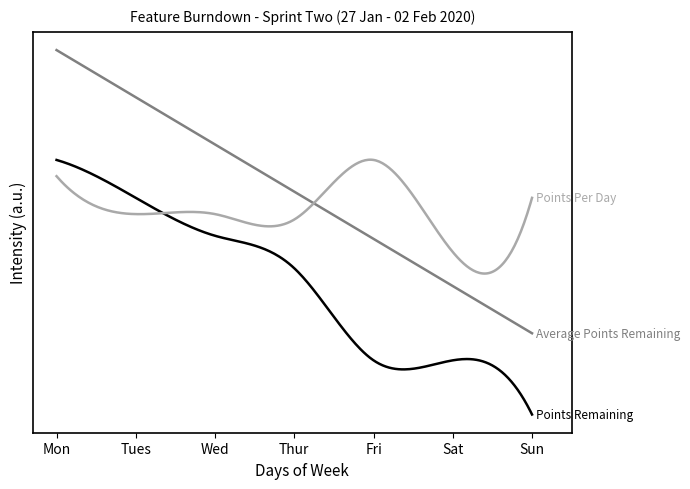

Is this an area chart (filled region under the line)?

No